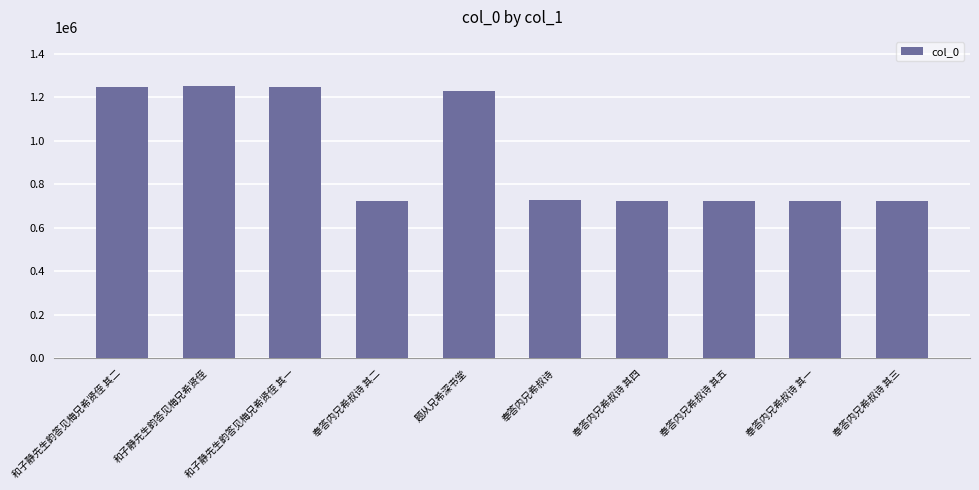

What value does the data have at 和子静先生韵答见梅兄希贤侄?

1253197